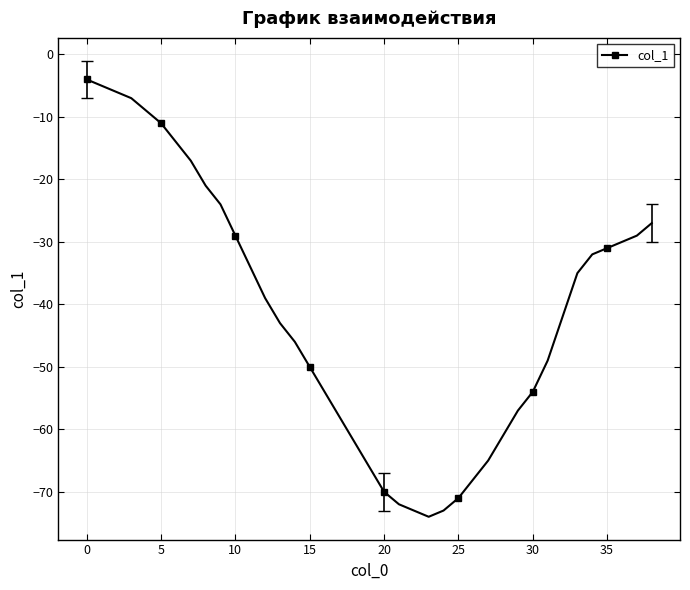

What is the smallest value displayed?

-74